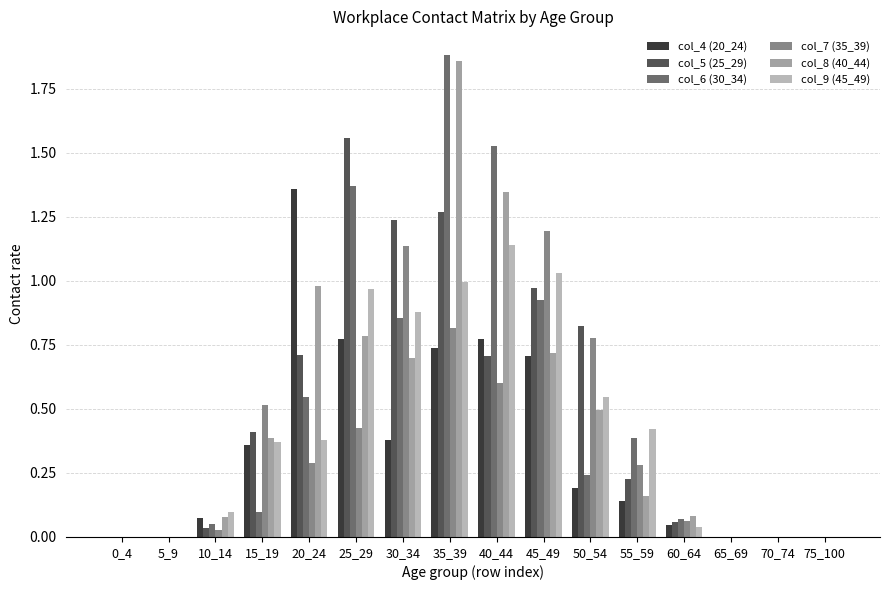

At how many categories does at least one series exceed 0?

11